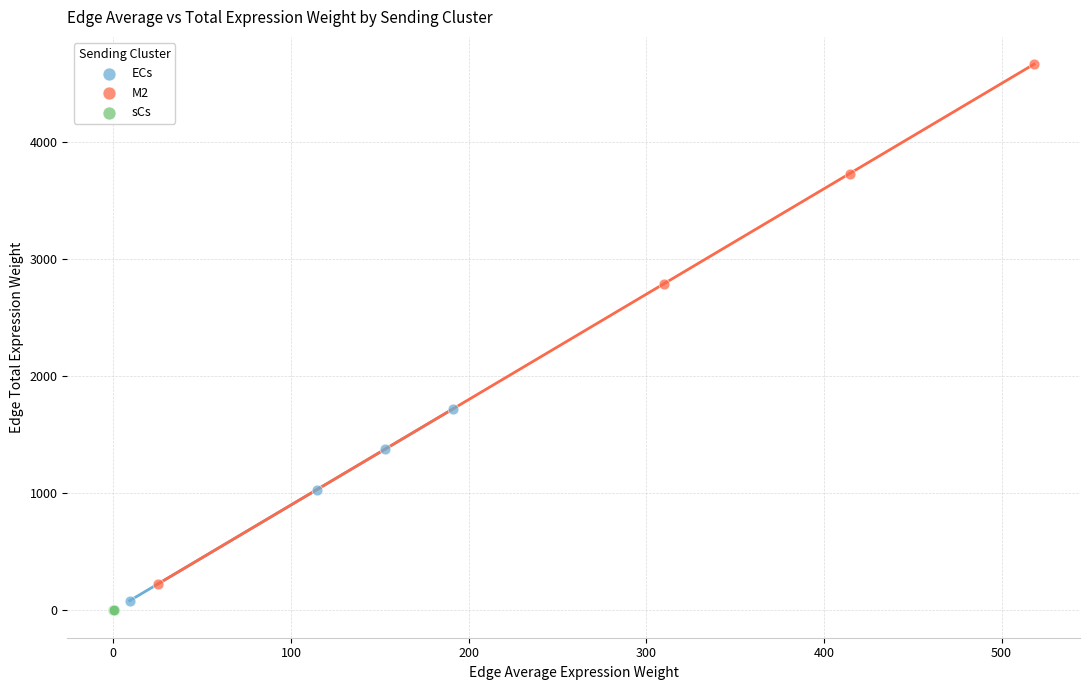

What are all the series names shown in the legend?

ECs, M2, sCs